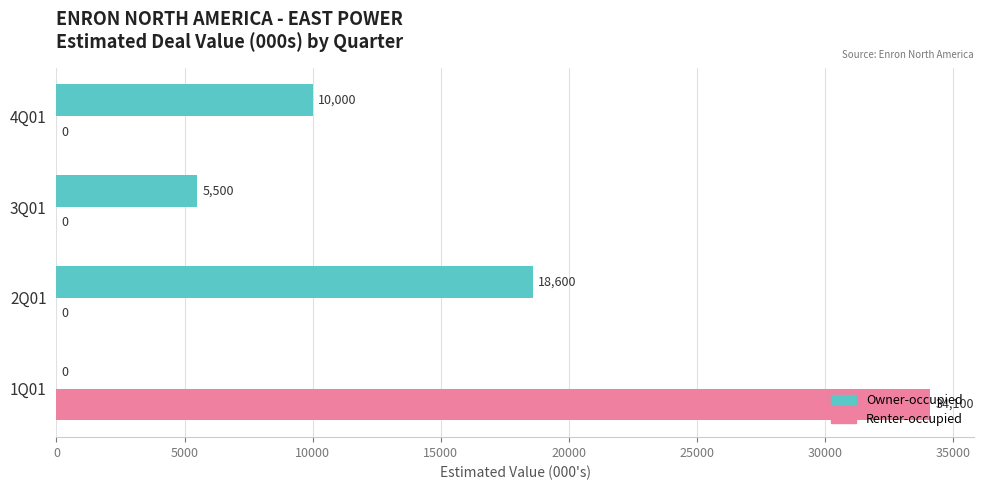

At which category does the chart reach its peak across all series?

1Q01